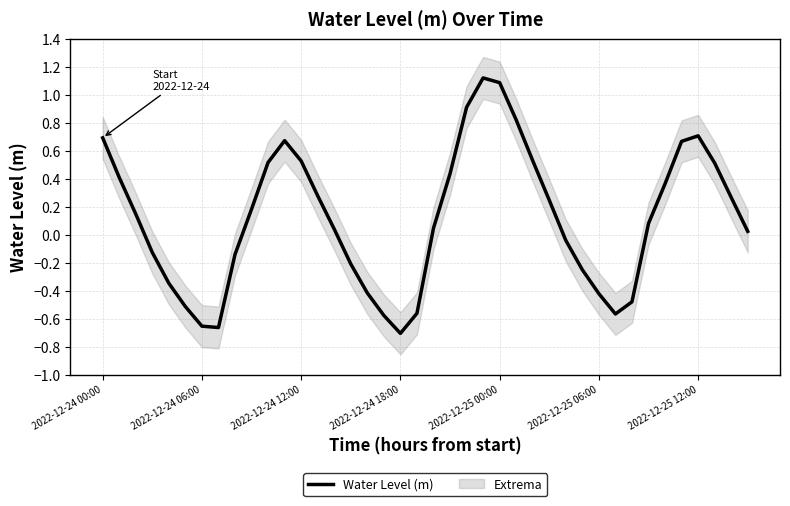

What is the maximum value shown in the chart?

1.1